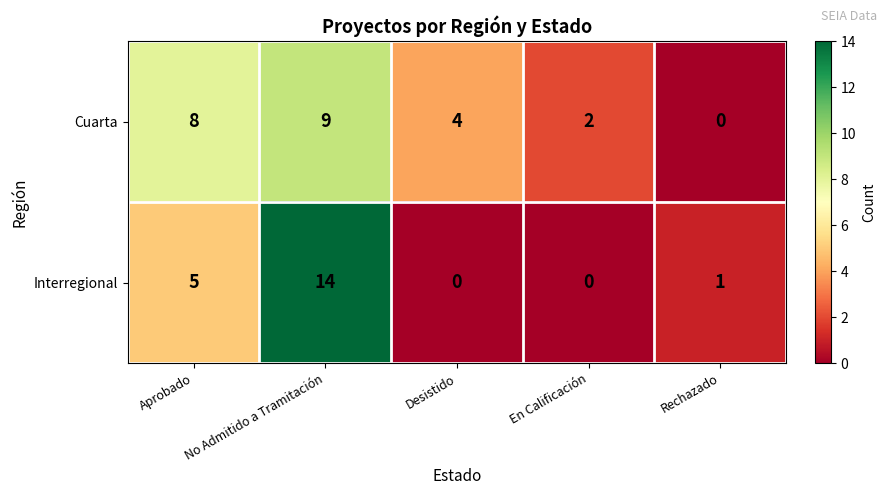

What is the difference between the second highest and minimum values in the Interregional series?

5